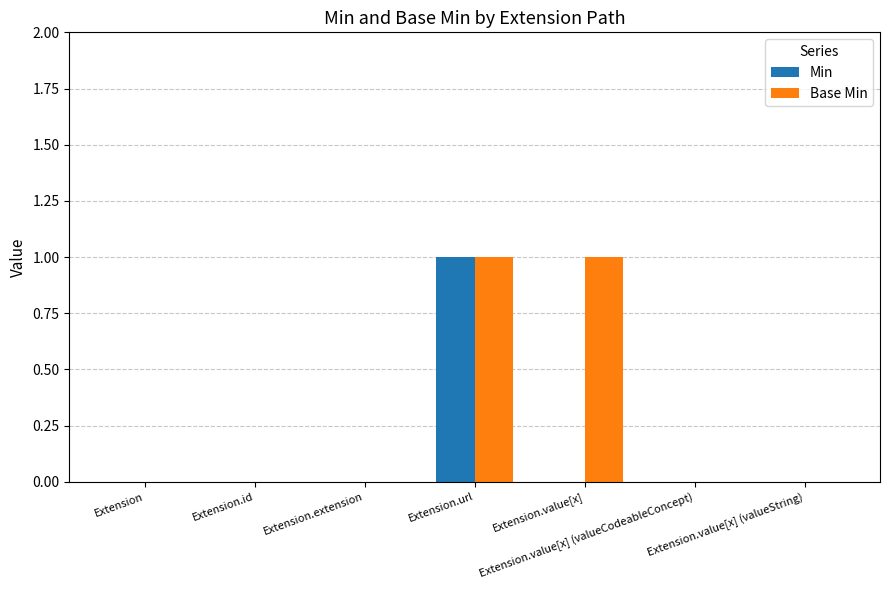

Reading left to right, list all the values displayed in this chart.

Min: Extension=0	Extension.id=0	Extension.extension=0	Extension.url=1	Extension.value[x]=0	Extension.value[x] (valueCodeableConcept)=0	Extension.value[x] (valueString)=0
Base Min: Extension=0	Extension.id=0	Extension.extension=0	Extension.url=1	Extension.value[x]=1	Extension.value[x] (valueCodeableConcept)=0	Extension.value[x] (valueString)=0